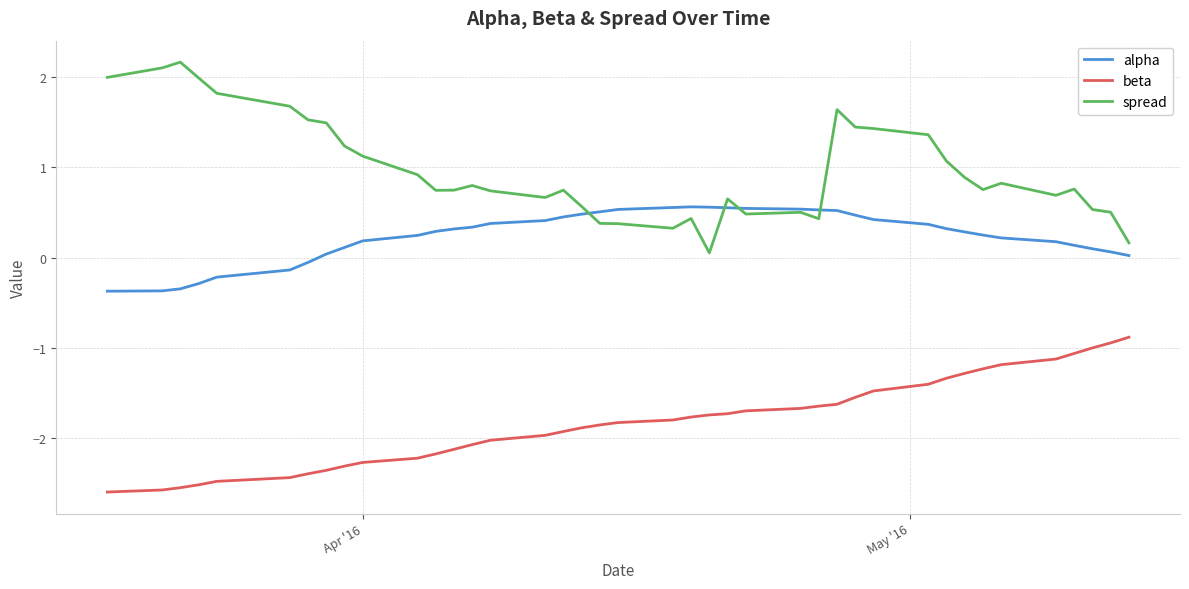

True or false: beta and alpha cross at least once.

False